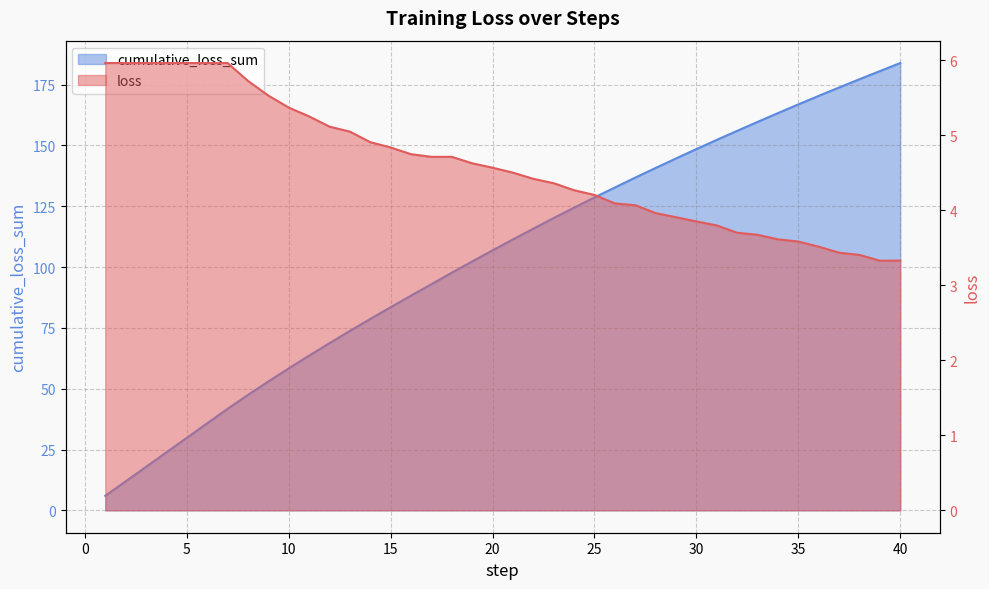

What is the average value of the cumulative_loss_sum series?

104.2